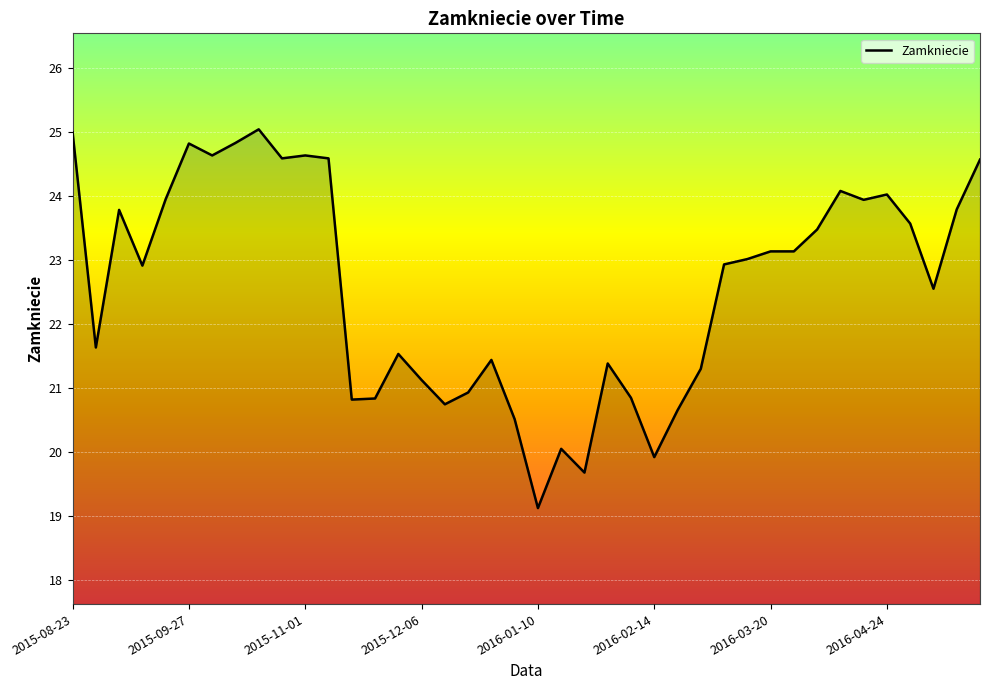

What is the greatest value displayed?

25.0